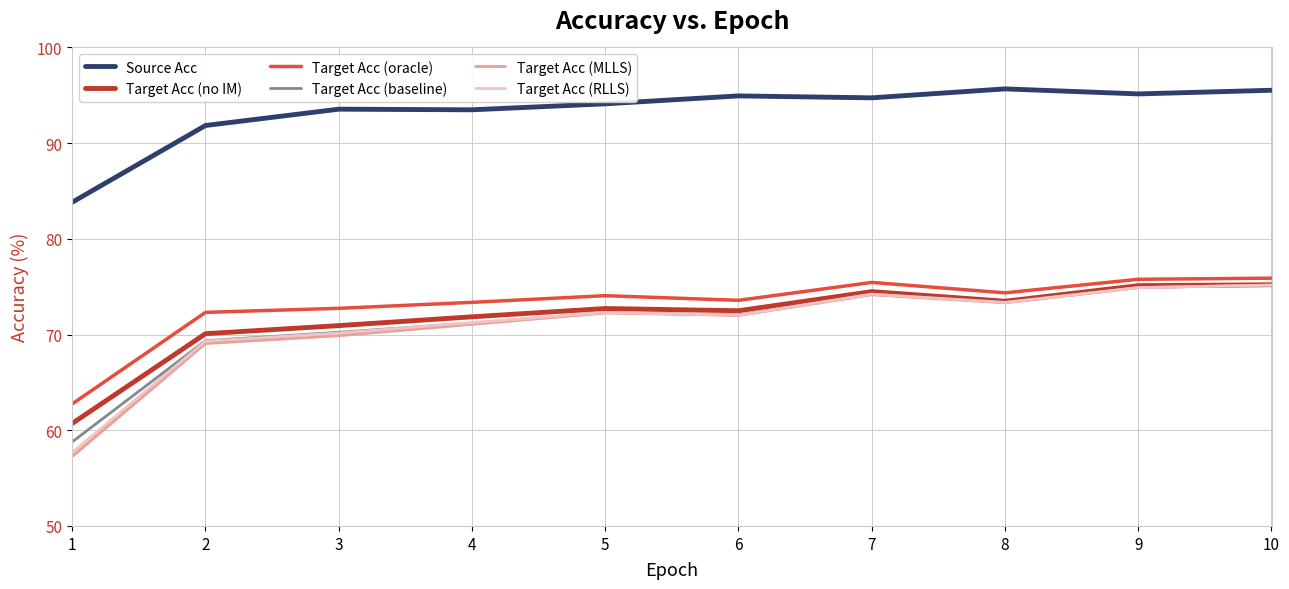

Is it true that Target Acc (MLLS) equals 122.9 at 2?

False